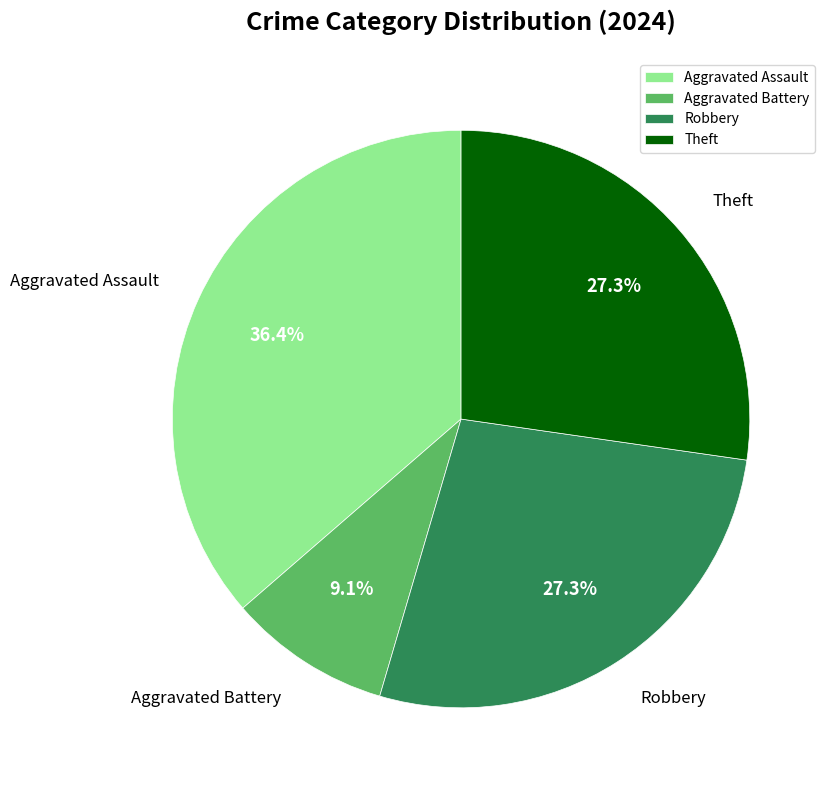

To the nearest percent, what portion does Theft represent?

27%